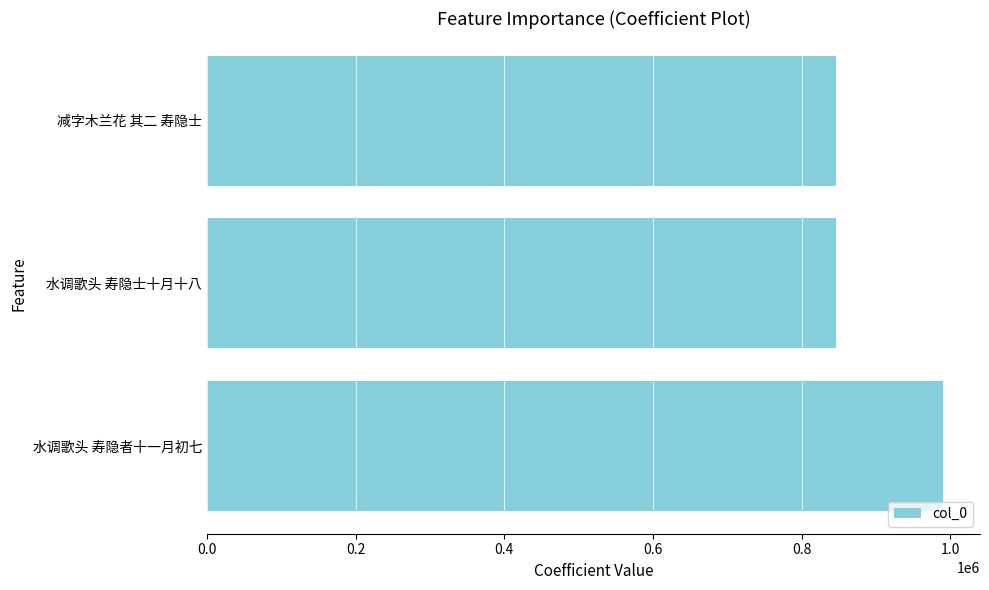

How many series are shown in this chart?

1